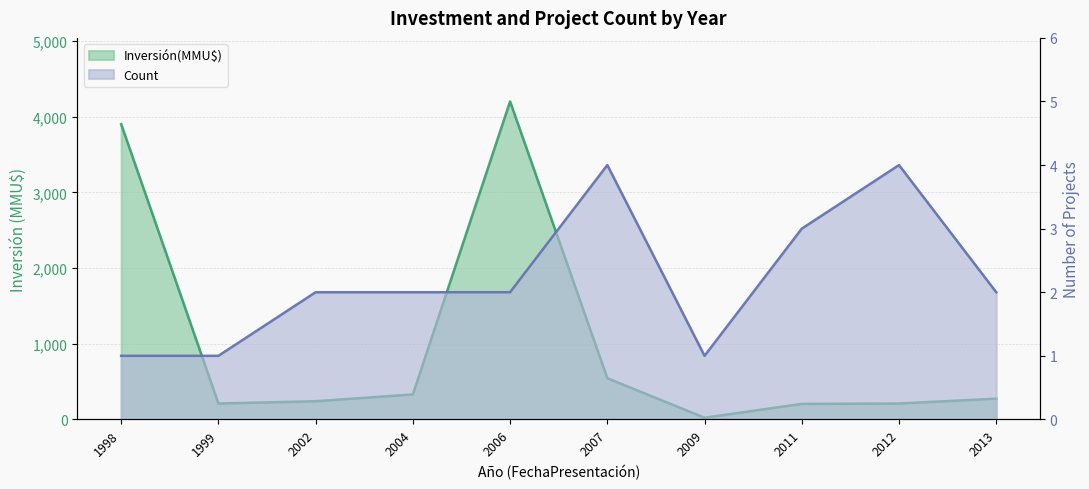

At which category is the sum across all series the highest?

2006